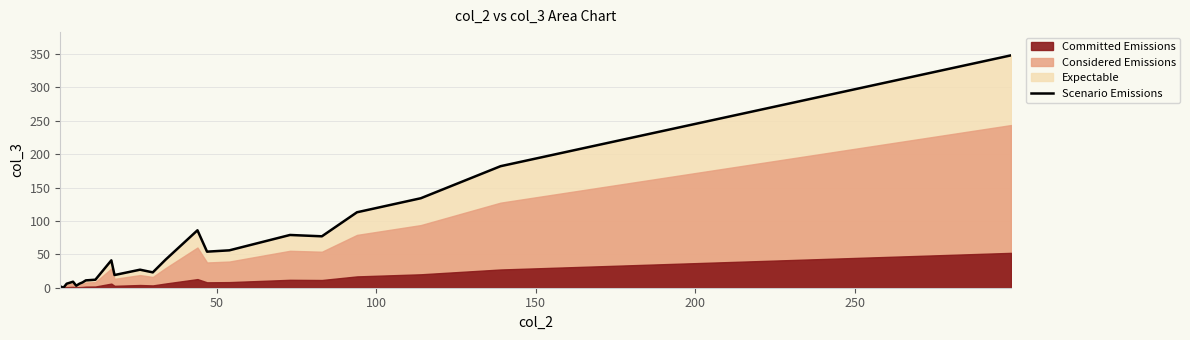

What is the maximum value for Scenario Emissions?

348